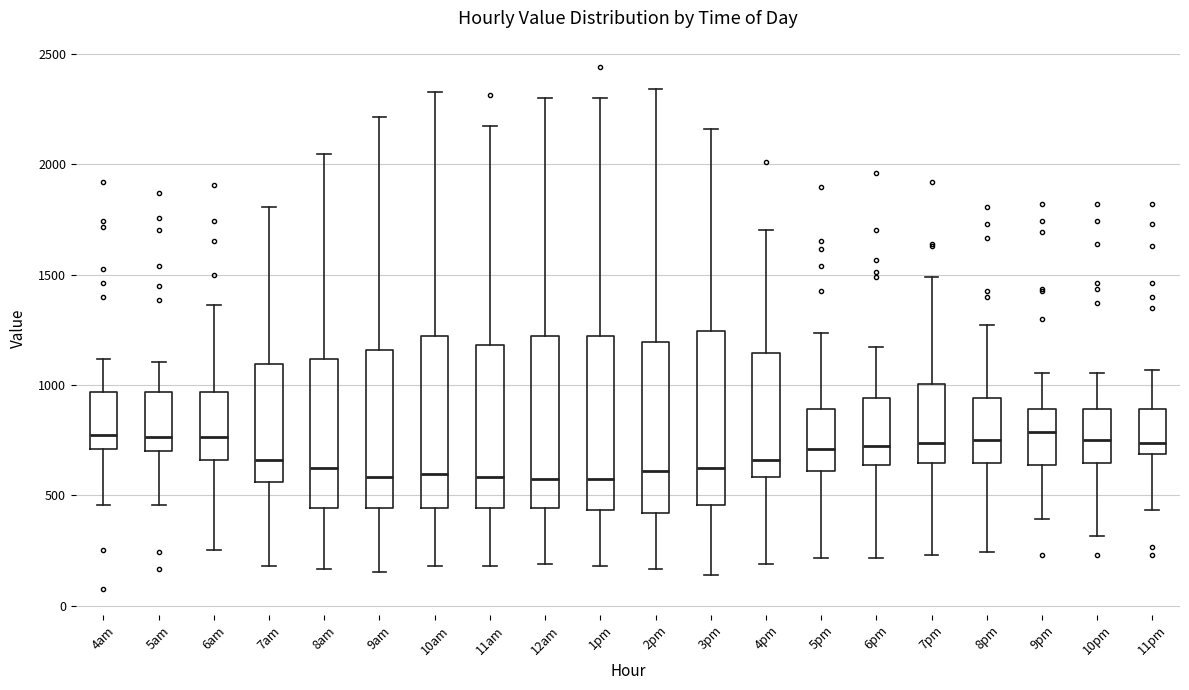

Reading left to right, transcribe this box plot: for each box, give where its median line is, the range the box spans, and where its two whiskers end, as read against the y-axis. The values are not printed on the chart, so give them approximately, as read against the axis.

4am: median 800, box 700 to 950, whiskers 450 to 1100
5am: median 750, box 700 to 950, whiskers 450 to 1100
6am: median 750, box 650 to 950, whiskers 250 to 1350
7am: median 650, box 550 to 1100, whiskers 200 to 1800
8am: median 600, box 450 to 1100, whiskers 150 to 2050
9am: median 600, box 450 to 1150, whiskers 150 to 2200
10am: median 600, box 450 to 1200, whiskers 200 to 2350
11am: median 600, box 450 to 1200, whiskers 200 to 2200
12am: median 550, box 450 to 1200, whiskers 200 to 2300
1pm: median 550, box 450 to 1200, whiskers 200 to 2300
2pm: median 600, box 400 to 1200, whiskers 150 to 2350
3pm: median 600, box 450 to 1250, whiskers 150 to 2150
4pm: median 650, box 600 to 1150, whiskers 200 to 1700
5pm: median 700, box 600 to 900, whiskers 200 to 1250
6pm: median 750, box 650 to 950, whiskers 200 to 1150
7pm: median 750, box 650 to 1000, whiskers 250 to 1500
8pm: median 750, box 650 to 950, whiskers 250 to 1250
9pm: median 800, box 650 to 900, whiskers 400 to 1050
10pm: median 750, box 650 to 900, whiskers 300 to 1050
11pm: median 750, box 700 to 900, whiskers 450 to 1050